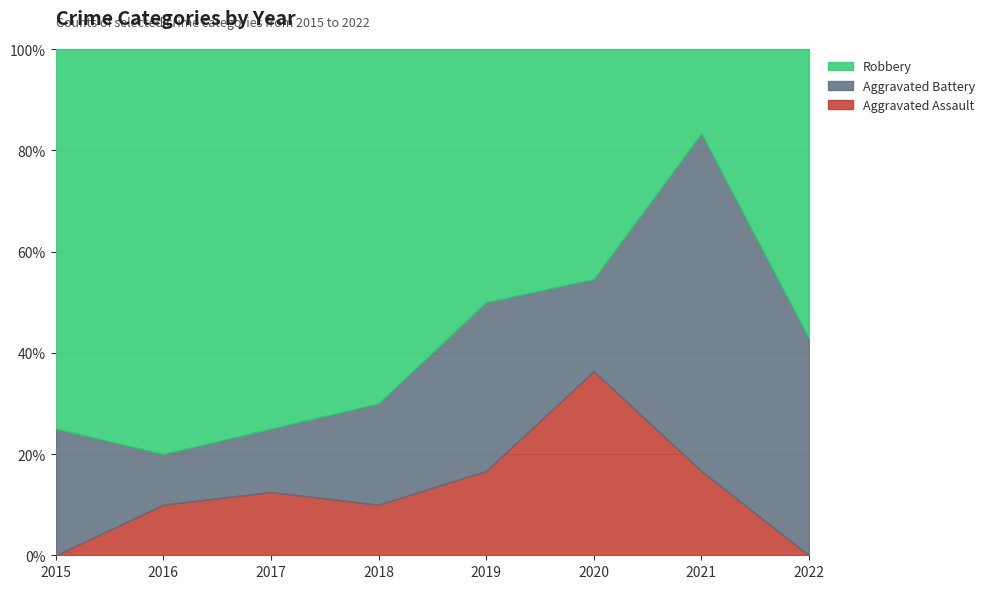

What is the average value of the Aggravated Battery series?

2